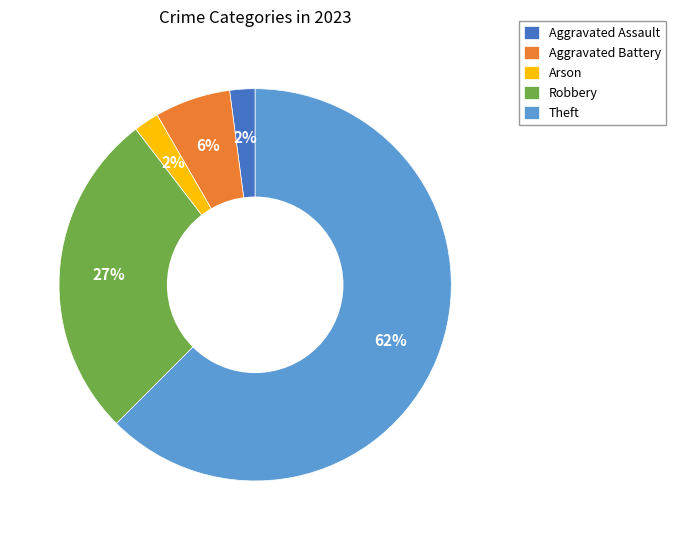

Is Theft the majority of the pie?

Yes